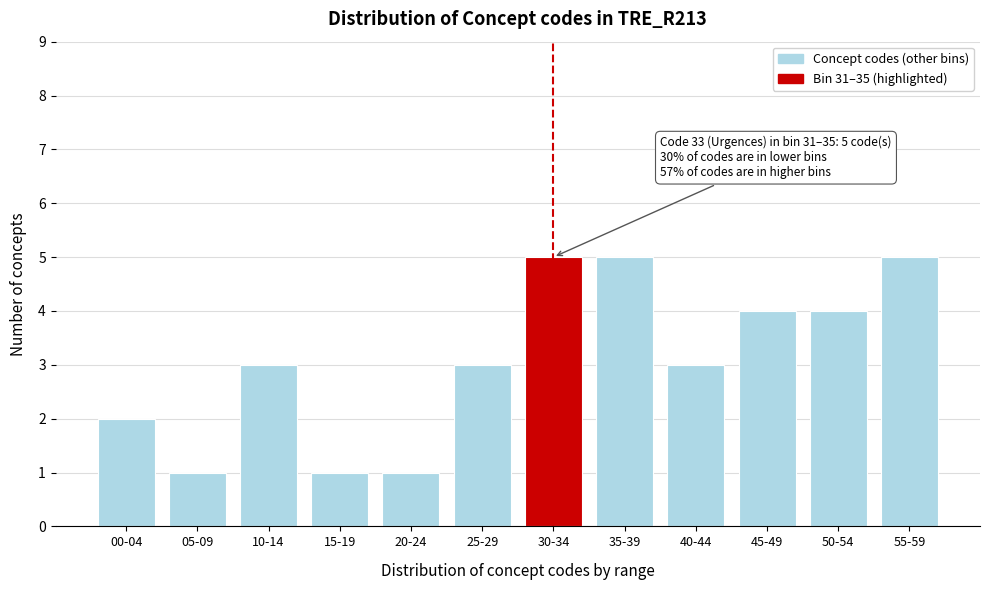

Reading left to right, what are all the values shown in this chart?

00-04=2	05-09=1	10-14=3	15-19=1	20-24=1	25-29=3	30-34=5	35-39=5	40-44=3	45-49=4	50-54=4	55-59=5